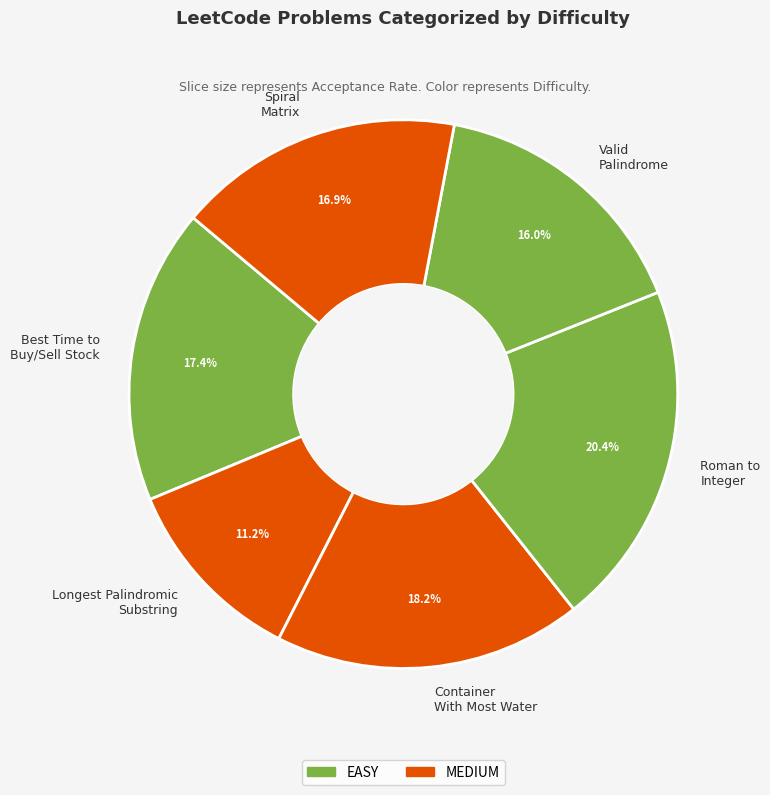

To the nearest percent, what portion does Container With Most Water represent?

18%